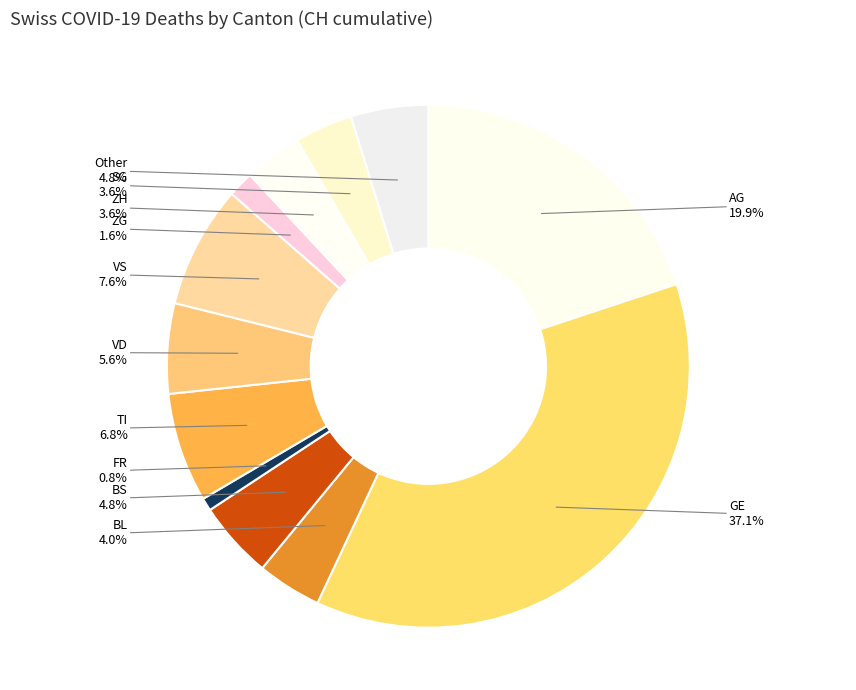

How many segments does this pie chart have?

12